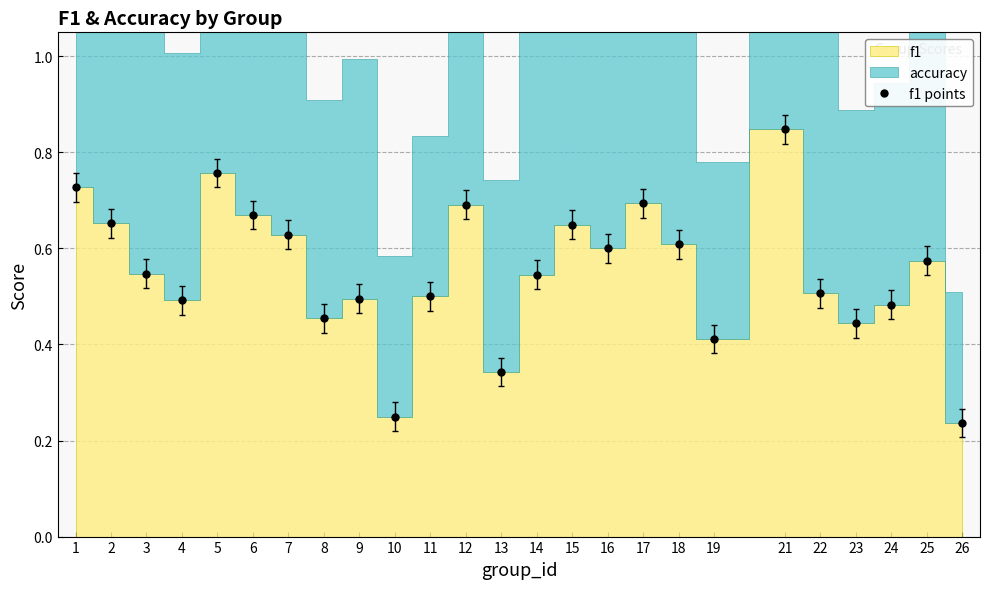

What is the smallest value displayed?

0.2